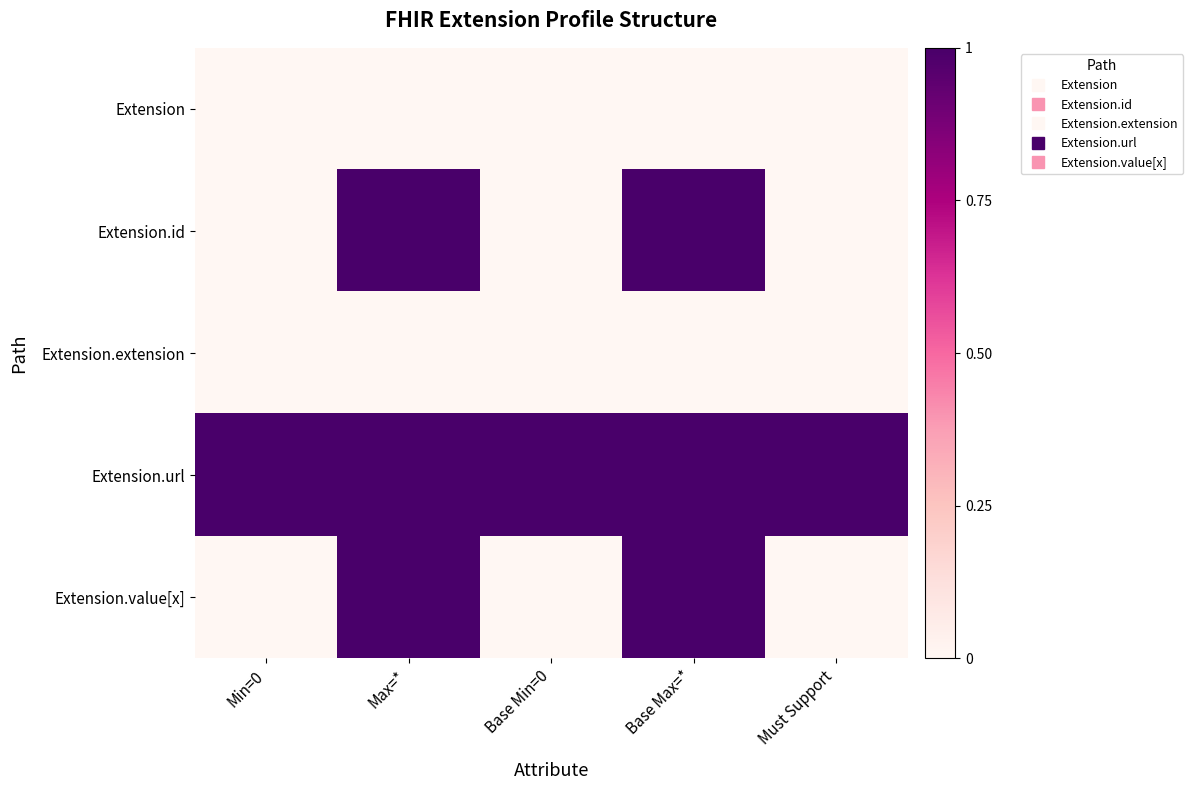

At how many categories does at least one series exceed 0?

5